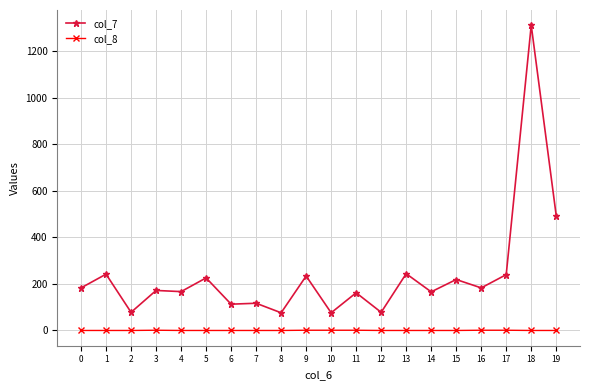

What are all the series names shown in the legend?

col_7, col_8